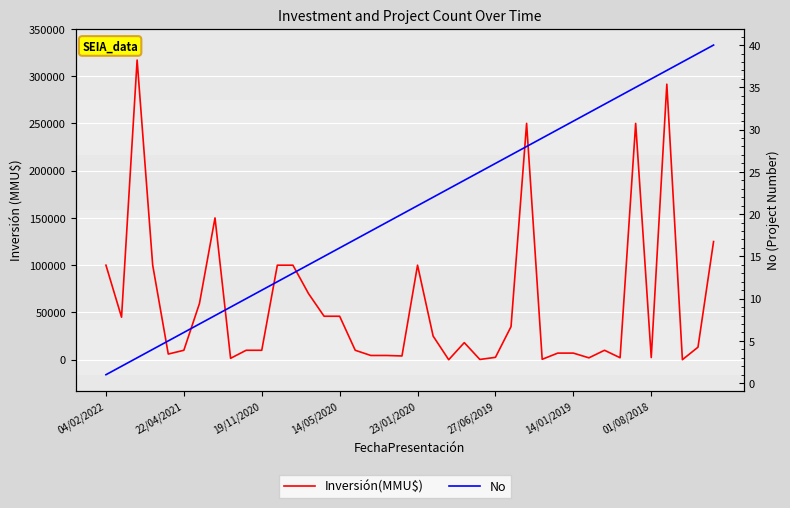

True or false: Inversión(MMU$) has more than 2 interior local peaks.

True